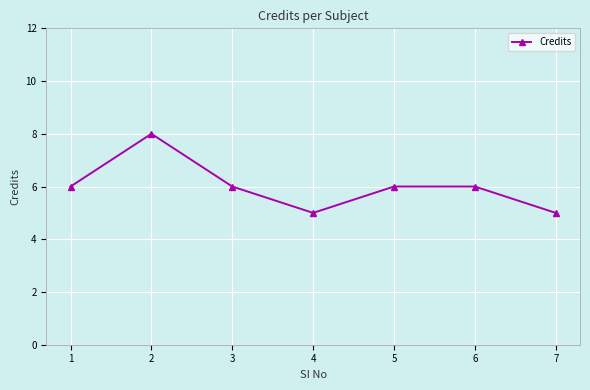

How many lines are shown in the chart?

1